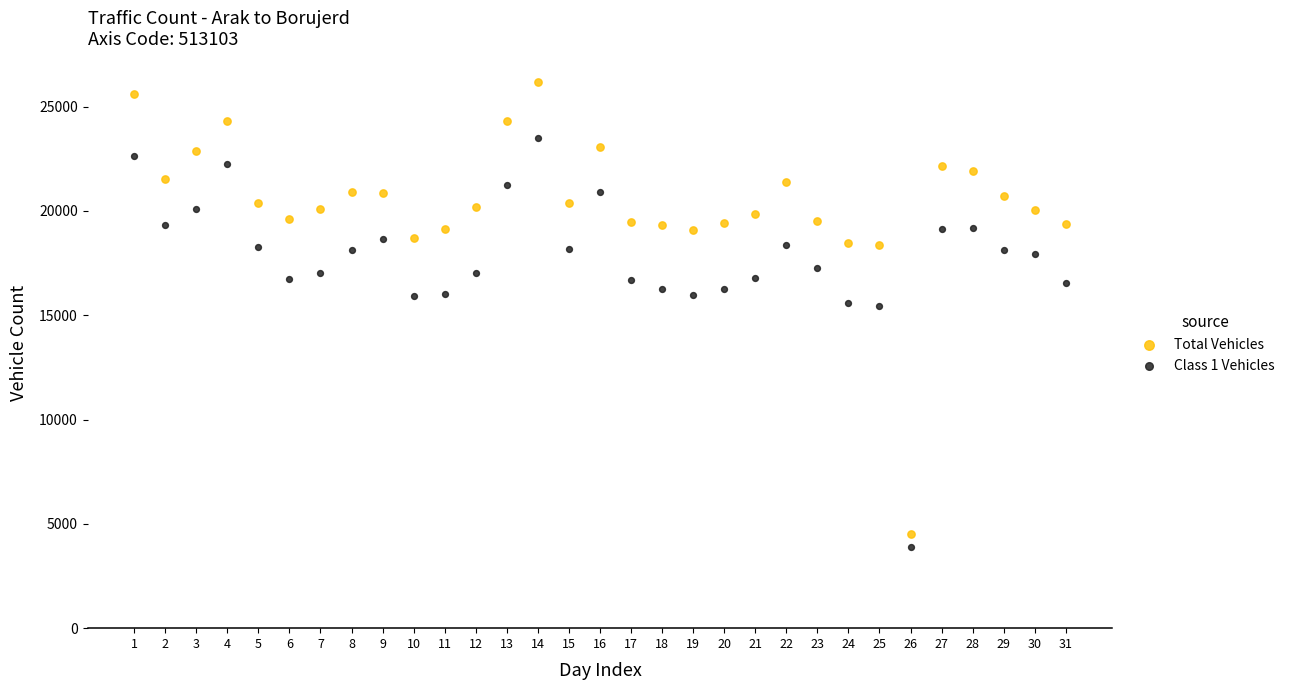

What are all the series names shown in the legend?

Total Vehicles, Class 1 Vehicles